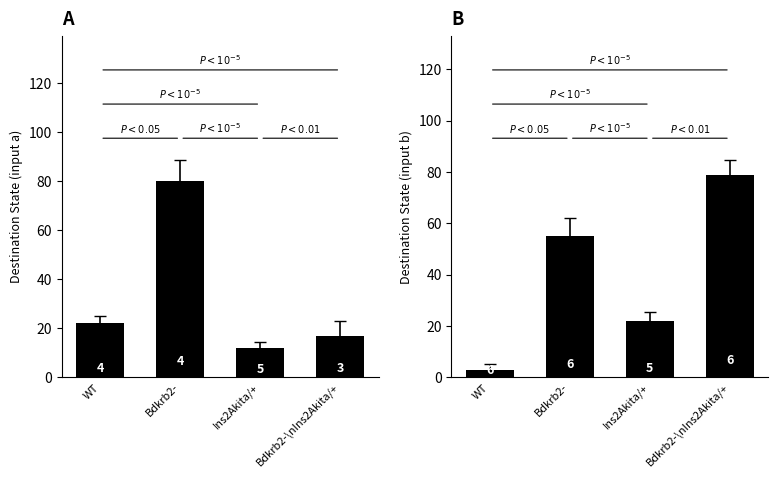

What is the difference between the highest and lowest values at Bdkrb2-\nIns2Akita/+?

62